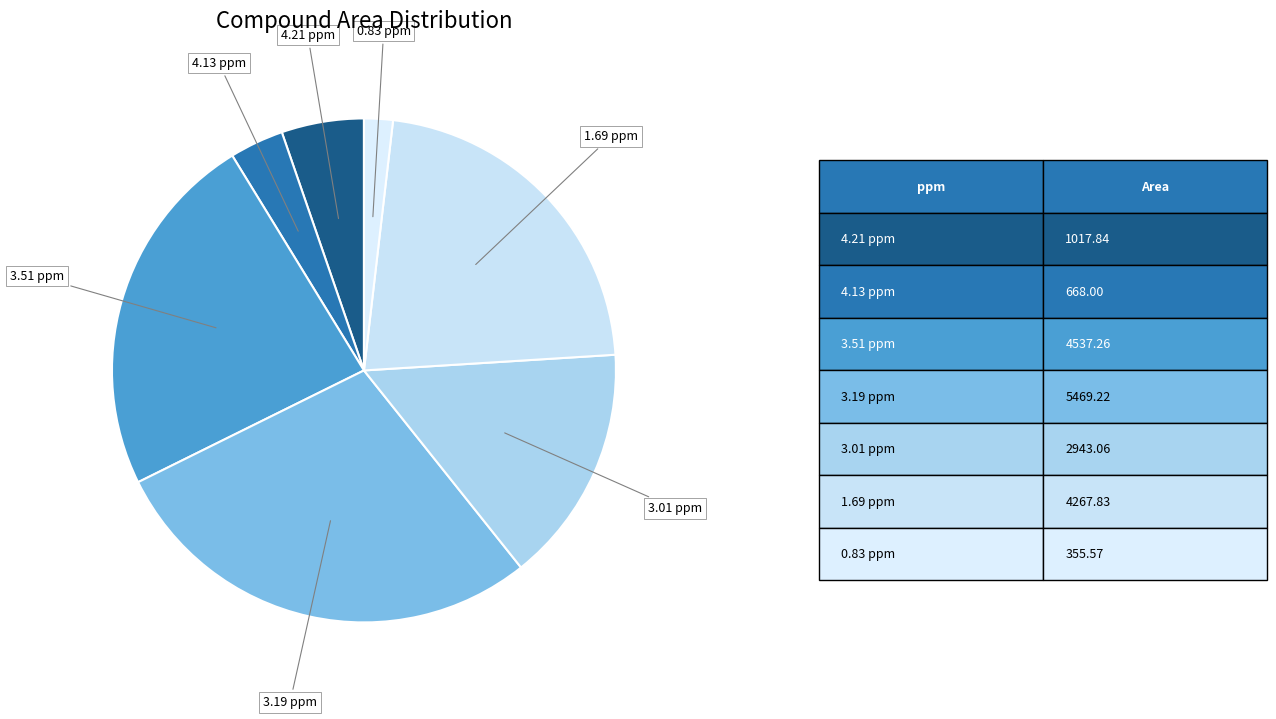

Which category has the biggest portion of the pie?

3.19 ppm